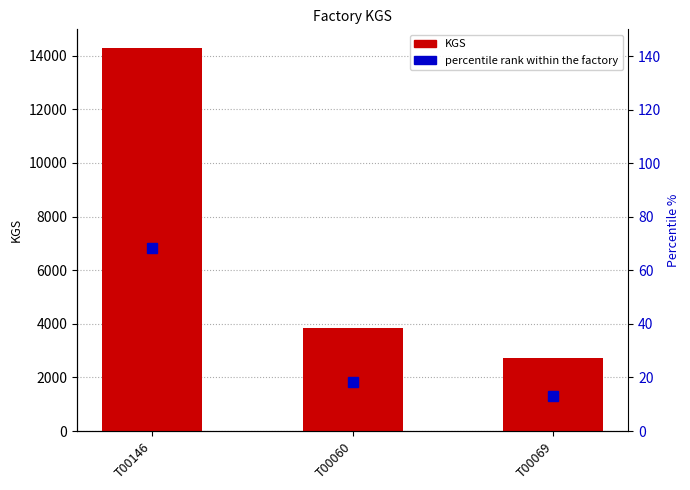

Reading left to right, list all the values displayed in this chart.

KGS: T00146=14271.0	T00060=3851.0	T00069=2735.0
percentile rank within the factory: T00146=68.4	T00060=18.5	T00069=13.1